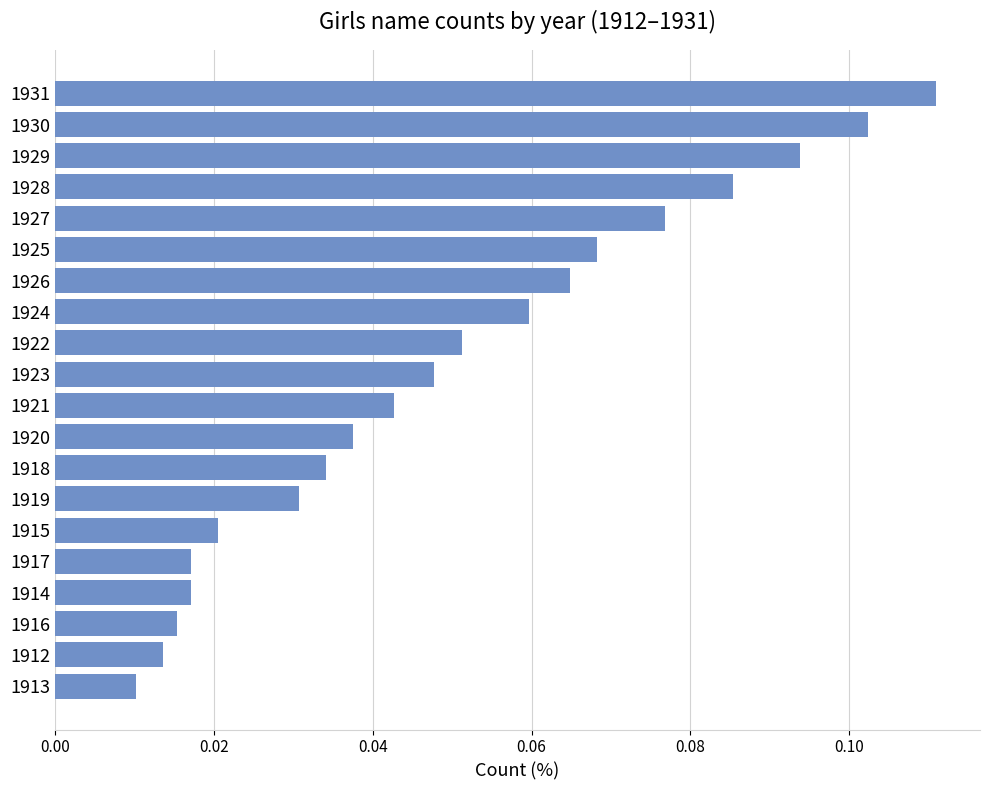

How many values are between 0 and 1?

20